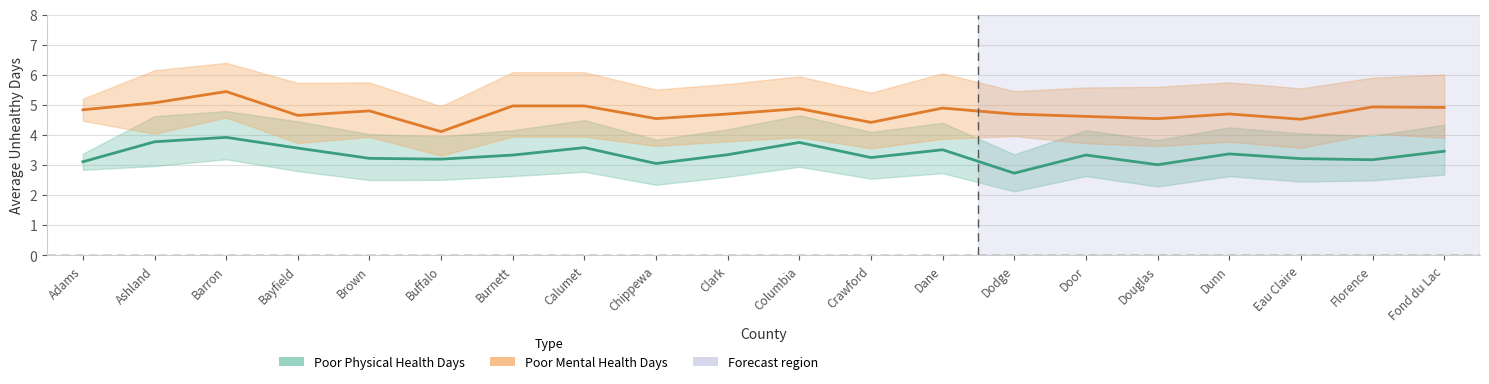

Rank the categories by Poor Physical Health Days value from highest to lowest.

Barron, Ashland, Columbia, Calumet, Bayfield, Dane, Fond du Lac, Dunn, Clark, Door, Burnett, Crawford, Brown, Eau Claire, Buffalo, Florence, Adams, Chippewa, Douglas, Dodge